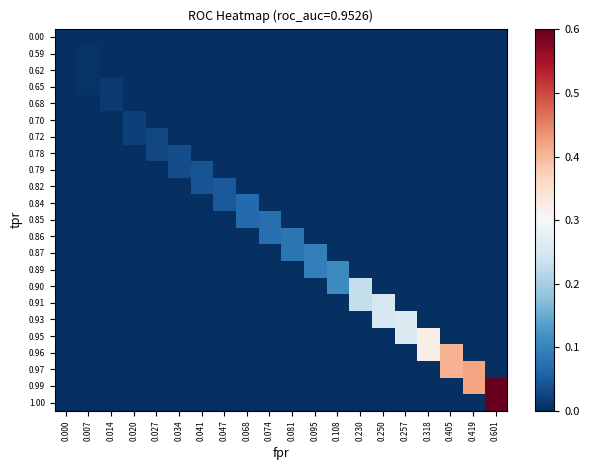

At how many categories does at least one series exceed 0?

19